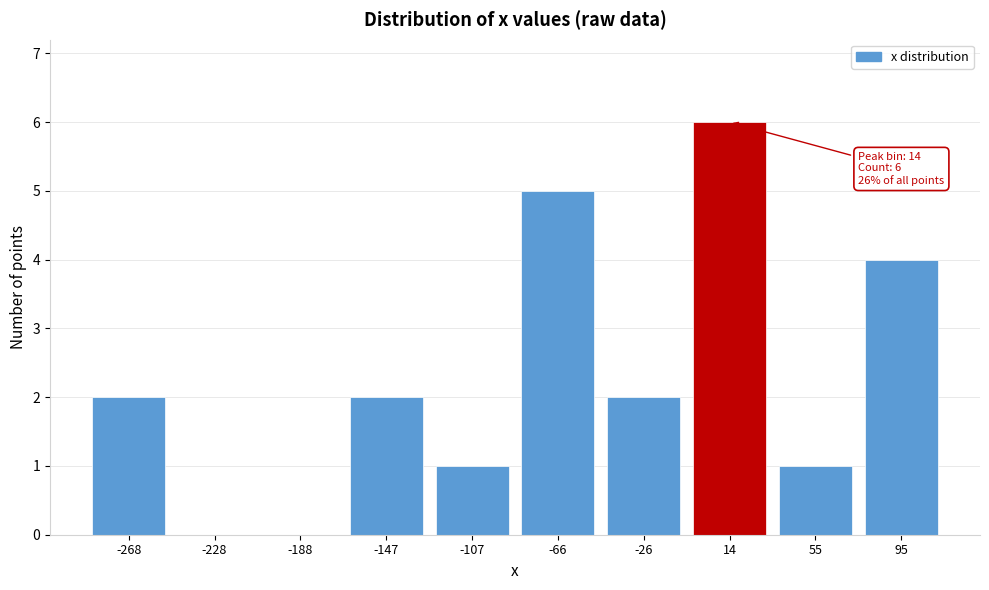

Reading left to right, what are all the values shown in this chart?

-268=2	-228=0	-188=0	-147=2	-107=1	-66=5	-26=2	14=6	55=1	95=4